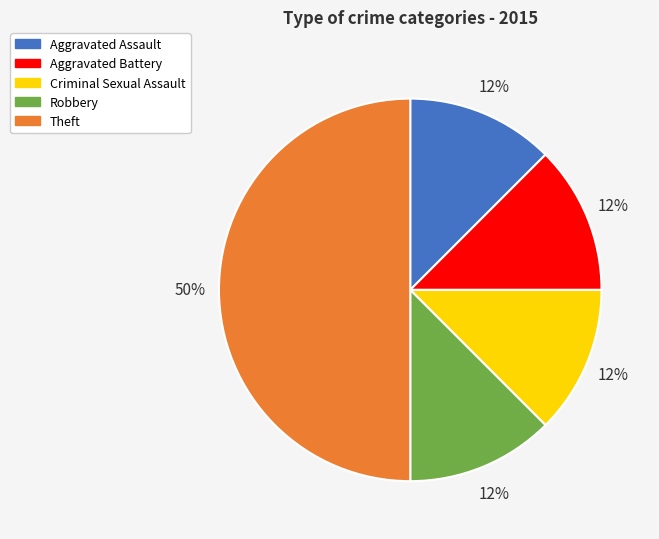

What is the largest slice in the pie chart?

Theft